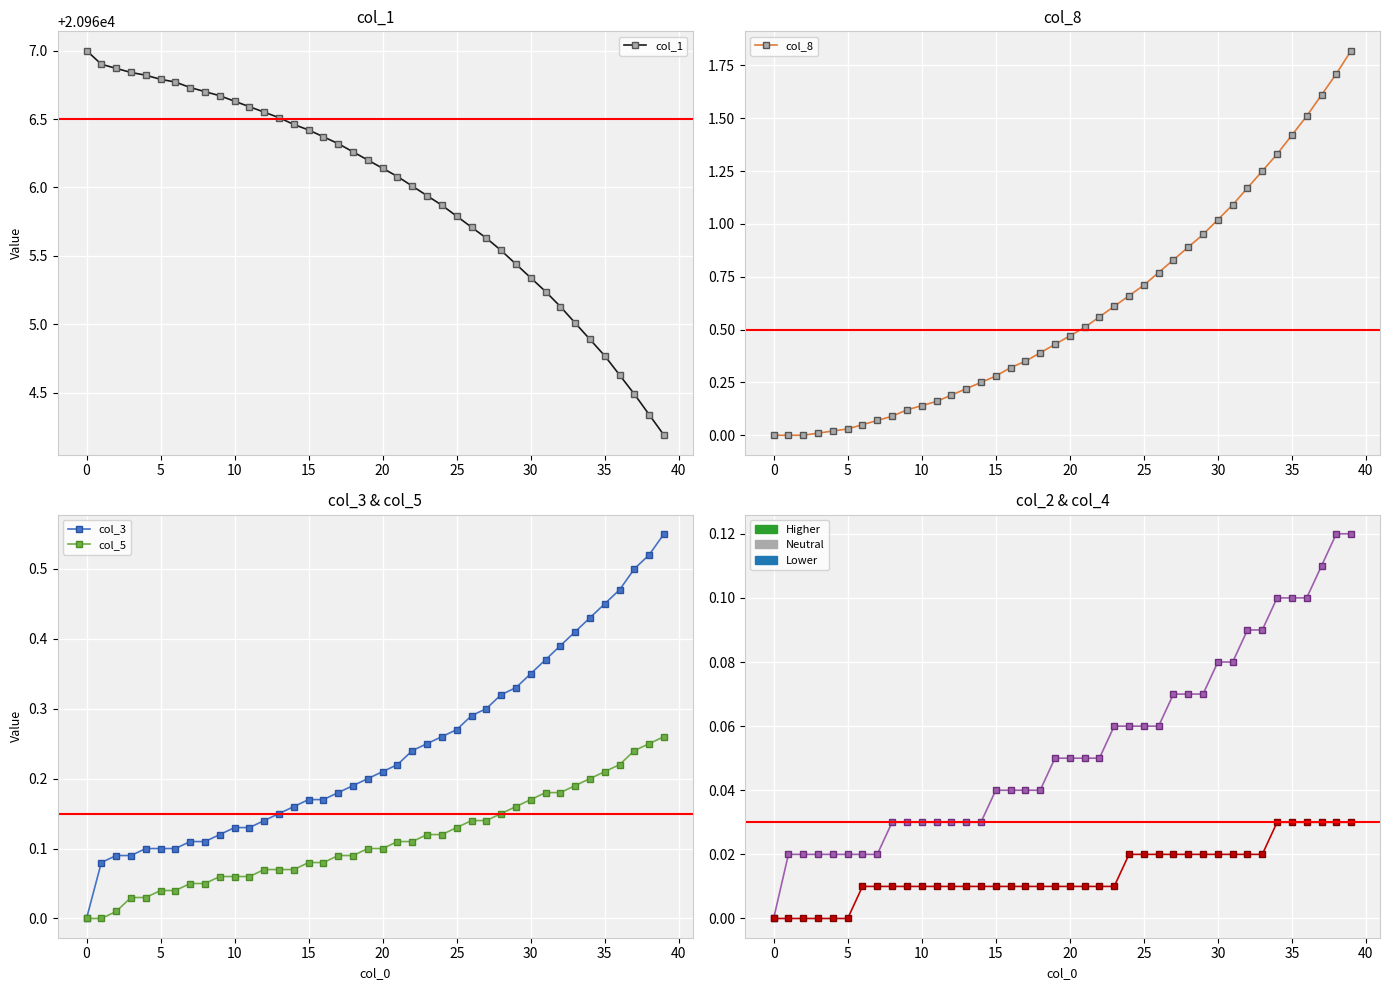

Does the chart display data point markers on the line(s)?

Yes